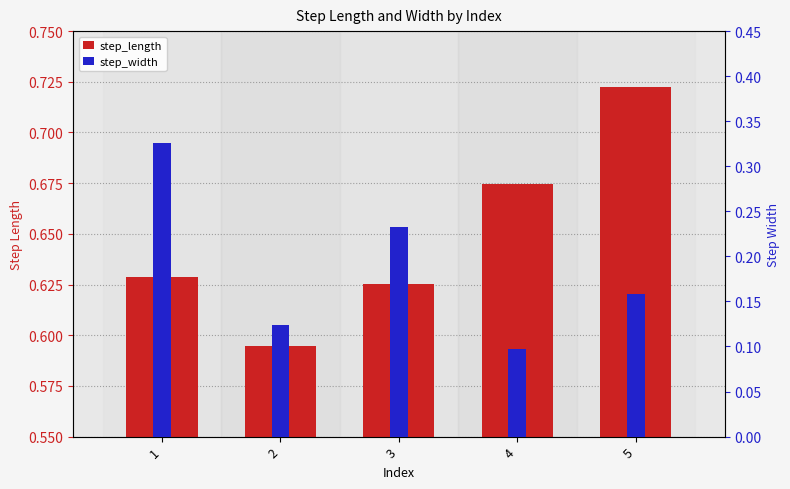

Which series has the widest spread of values?

step_width